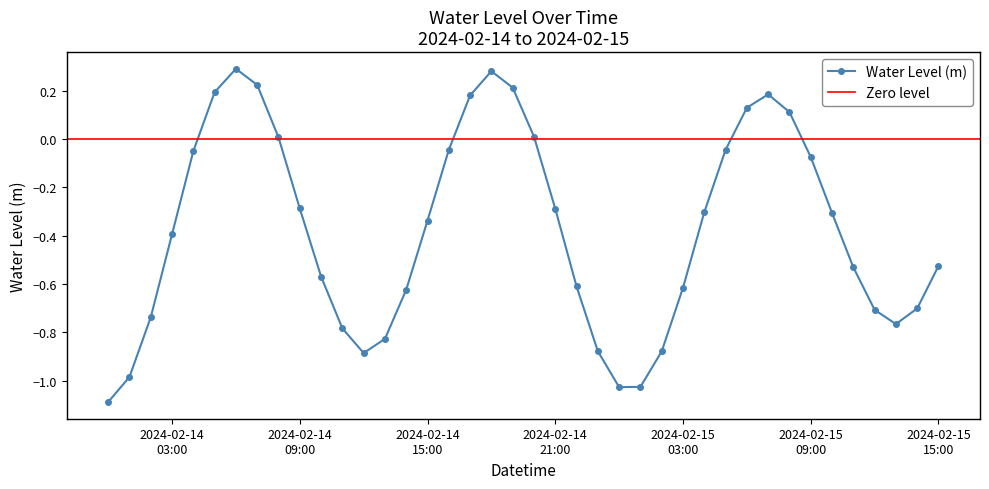

How many values exceed 0?

11